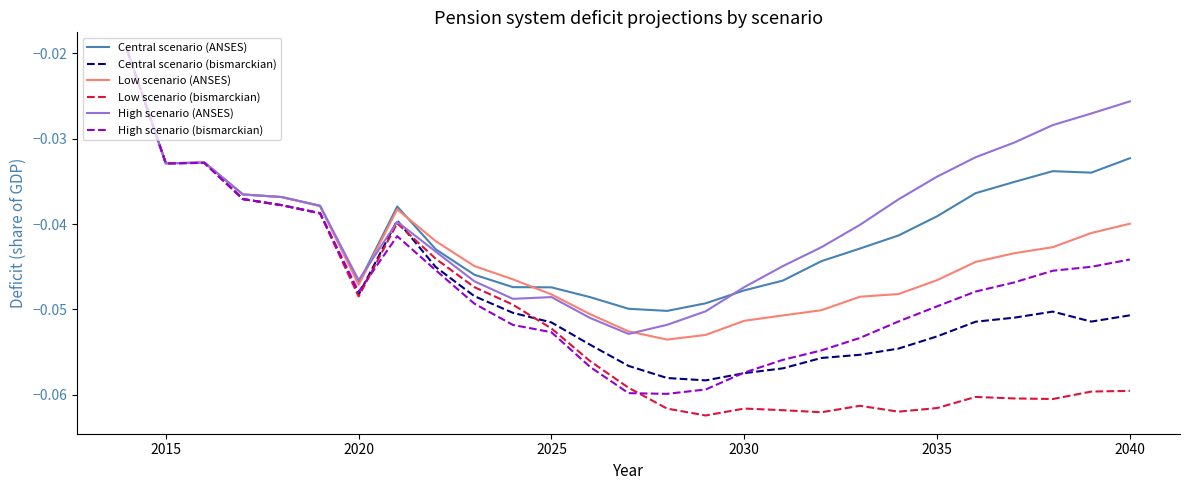

Which series has the largest range (max minus min)?

Low scenario (bismarckian)